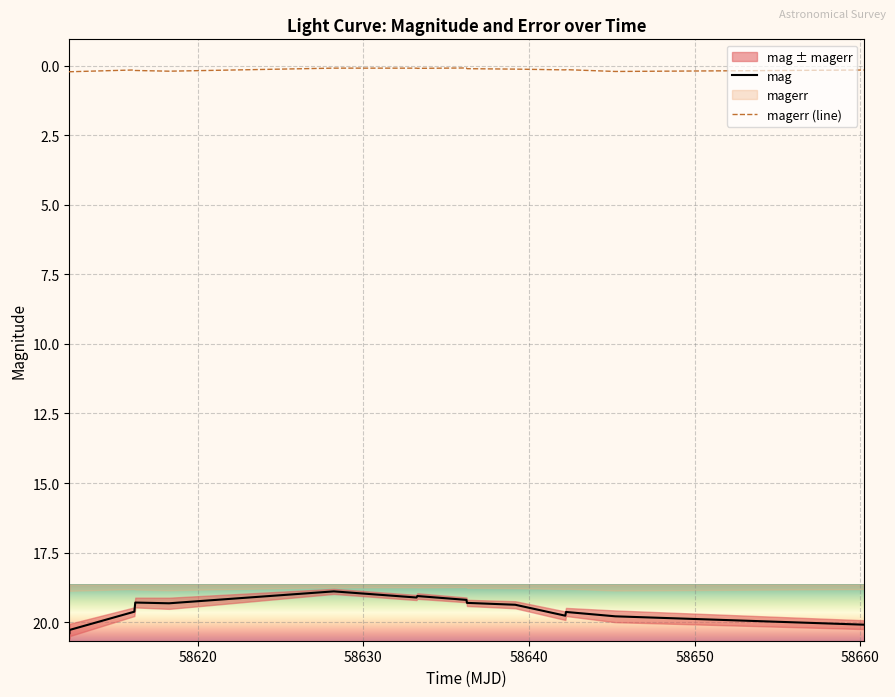

True or false: magerr (line) and mag intersect in this chart.

False